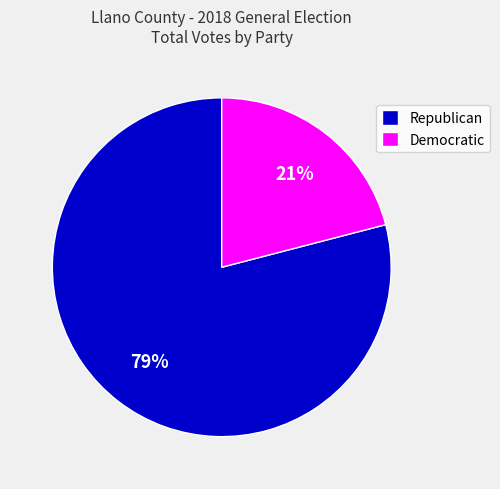

Is there a majority slice in this chart?

Yes